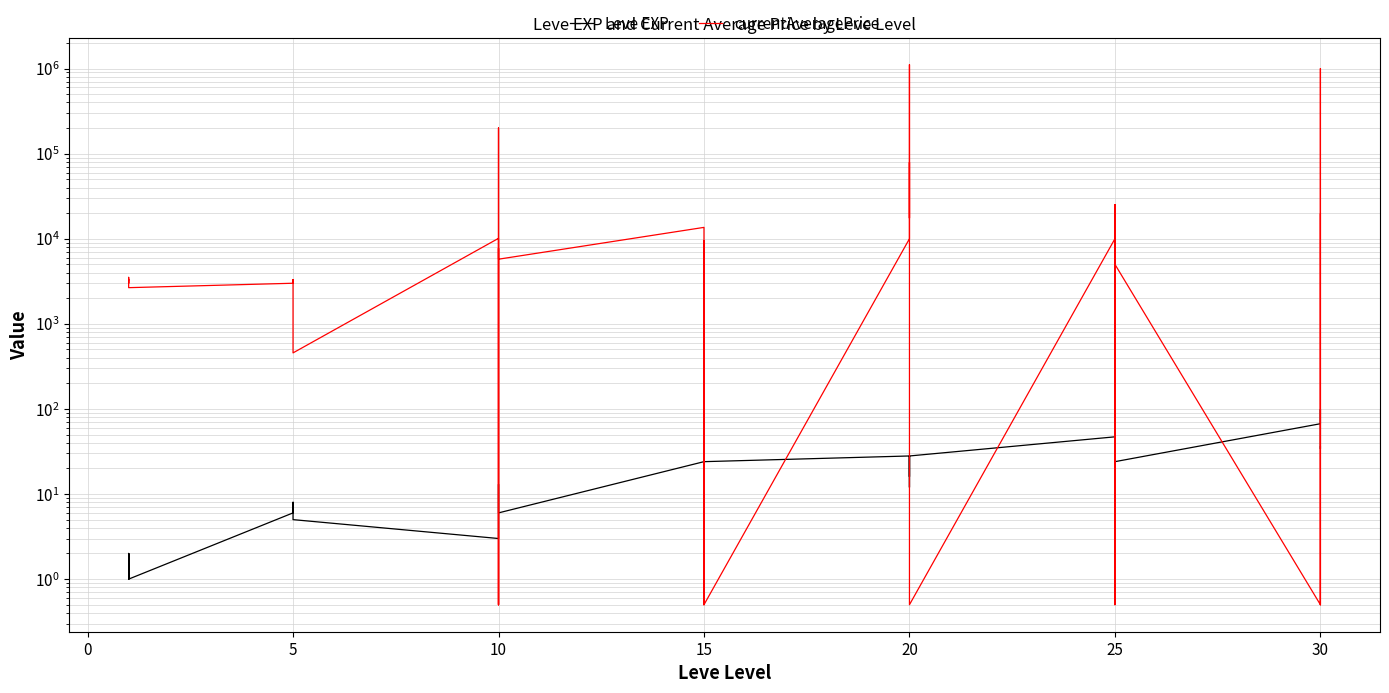

In Leve EXP, how many points are higher than both neighbors (excluding endpoints)?

10